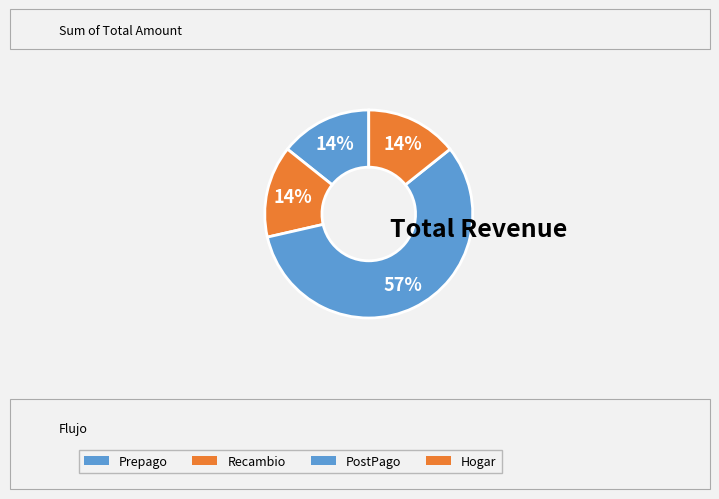

Count the number of slices in the pie.

4